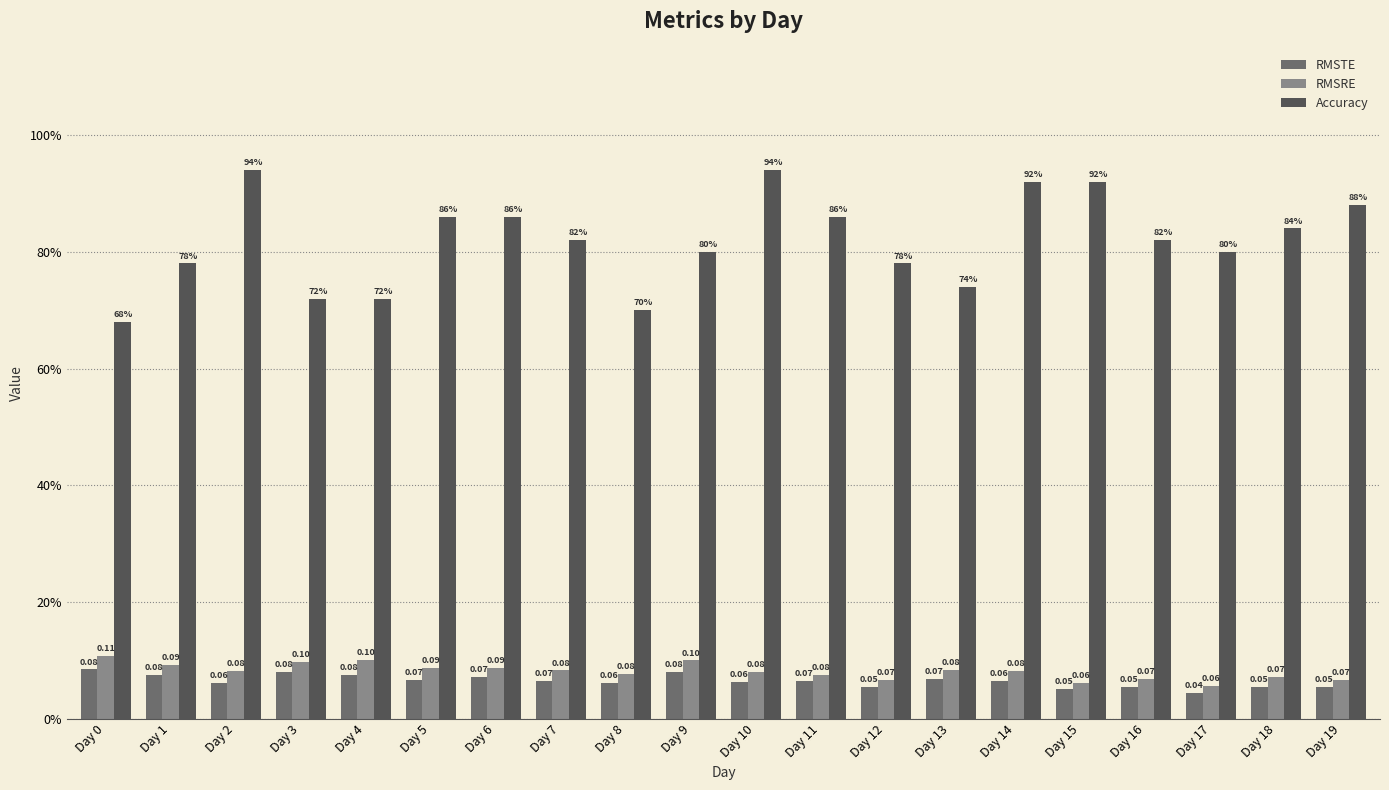

At Day 6, list the series in order from largest to smallest.

Accuracy, RMSRE, RMSTE